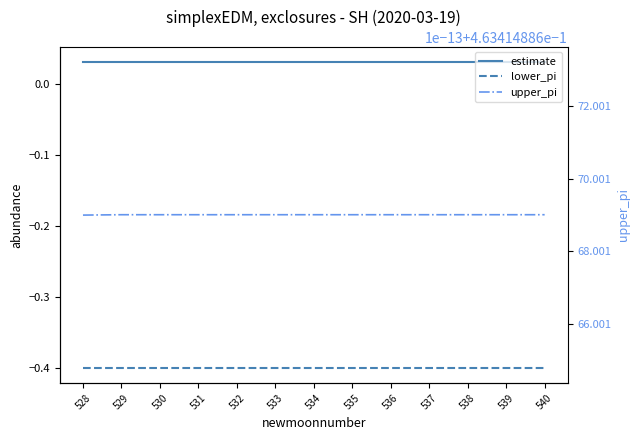

True or false: upper_pi and lower_pi cross at least once.

False